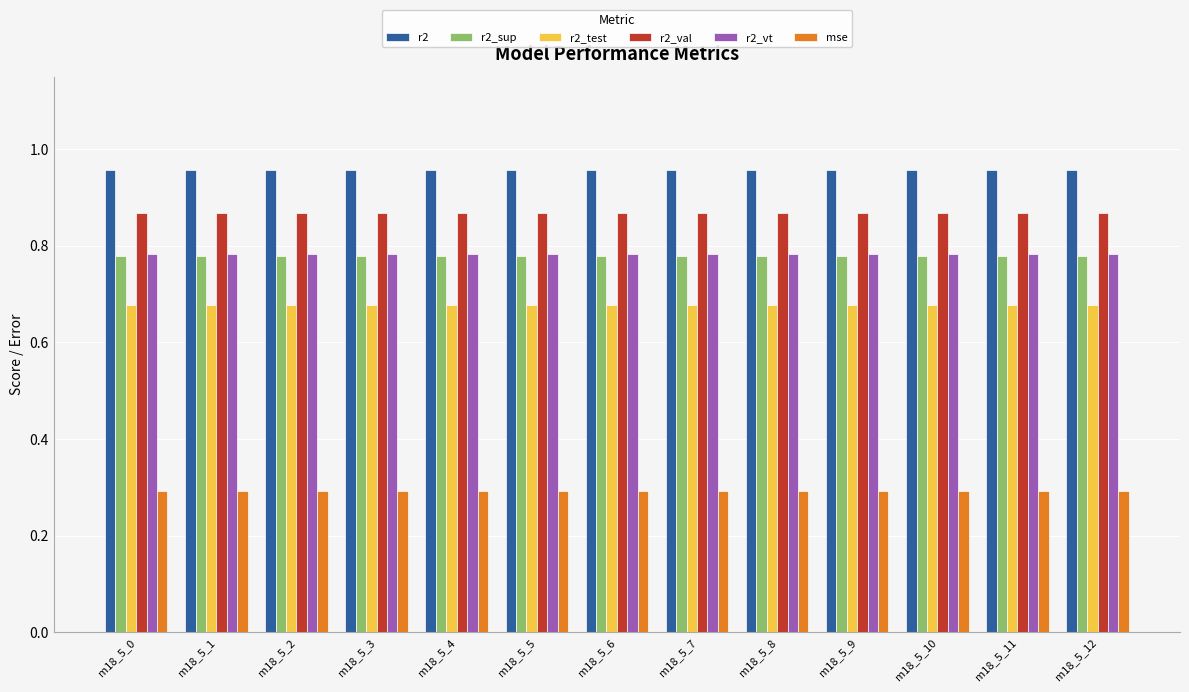

How many bars are there in total?

78